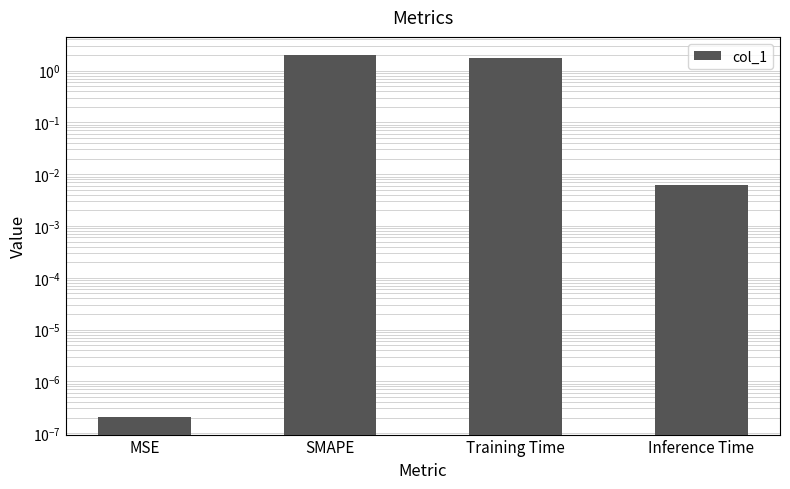

List the labels in order of value, smallest first.

MSE, Inference Time, Training Time, SMAPE